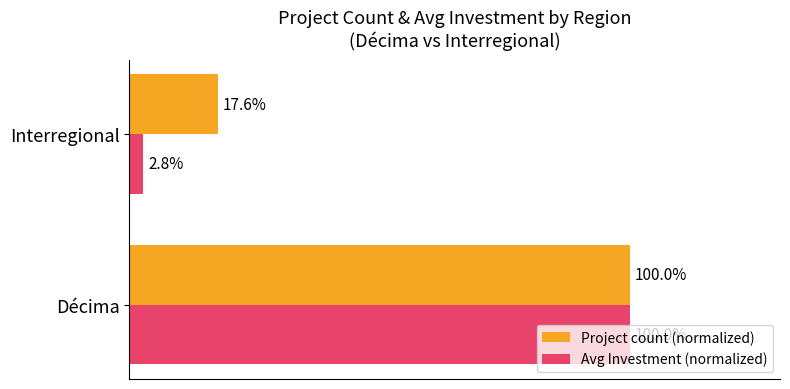

What are all the series names shown in the legend?

Project count (normalized), Avg Investment (normalized)